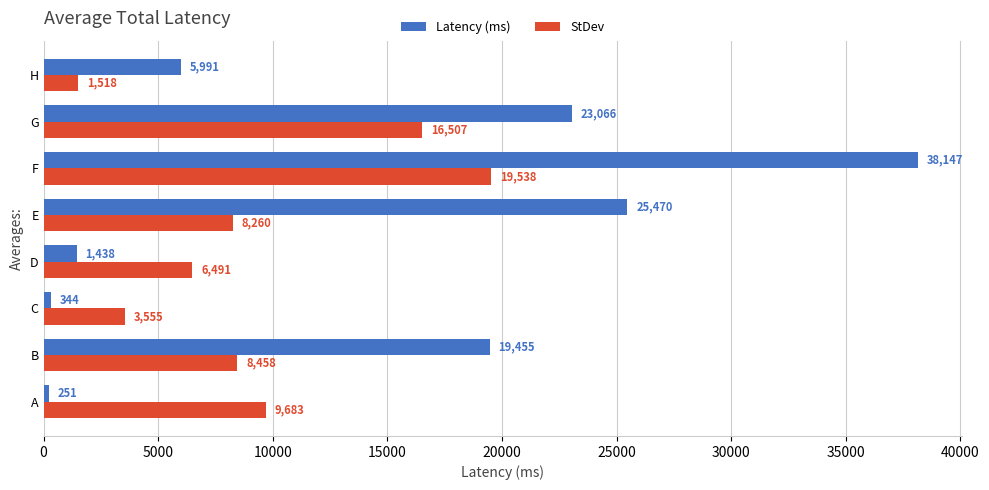

True or false: Latency (ms) has a value of 38458 at G.

False